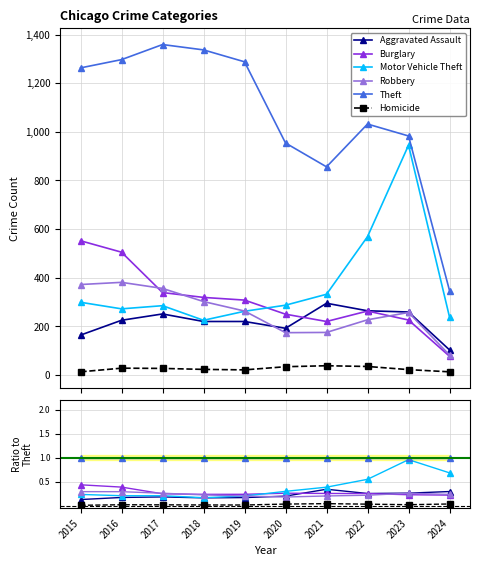

Is the value of Robbery at 2016 greater than the value of Motor Vehicle Theft at 2015?

Yes